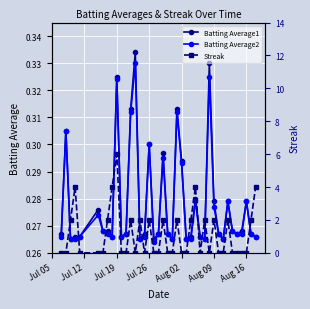

How many Batting Average1 values are between 0 and 1?

40